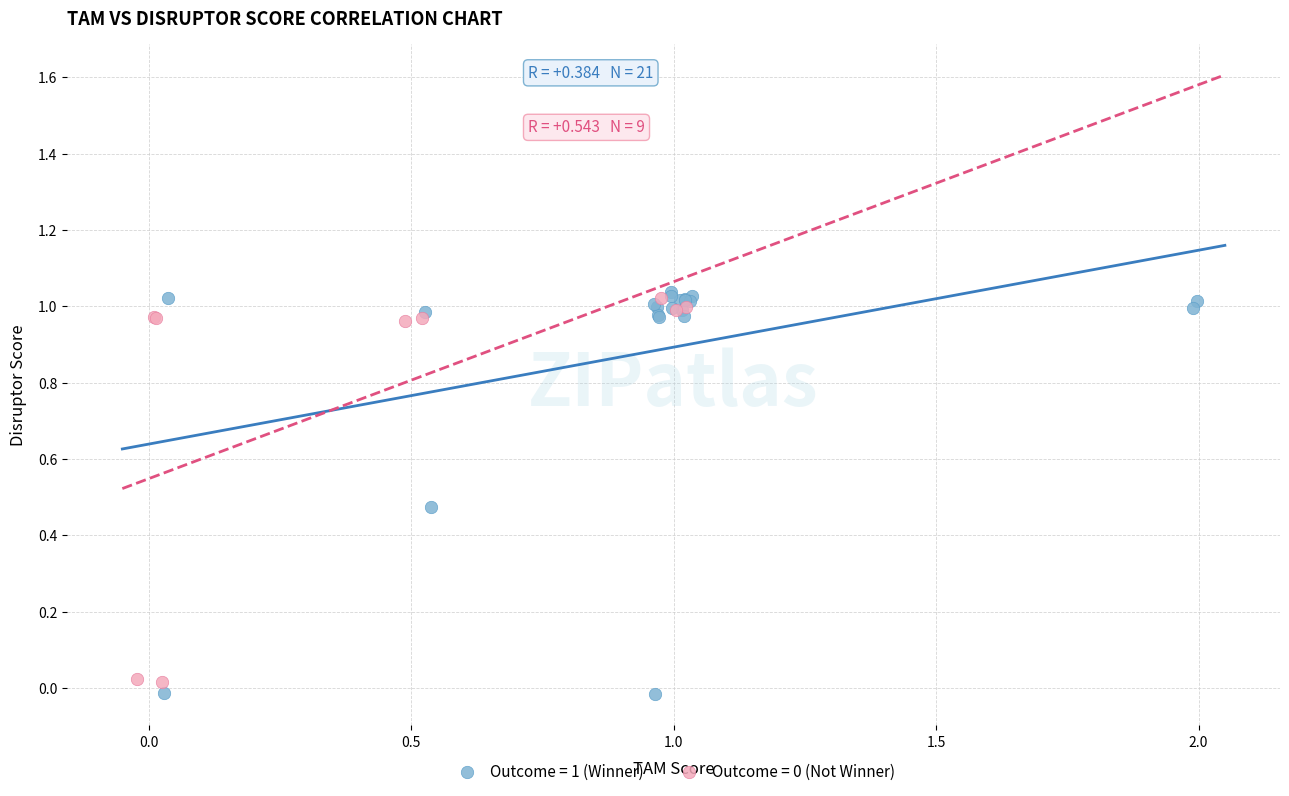

Which series has the widest spread of Y values?

Outcome = 1 (Winner)